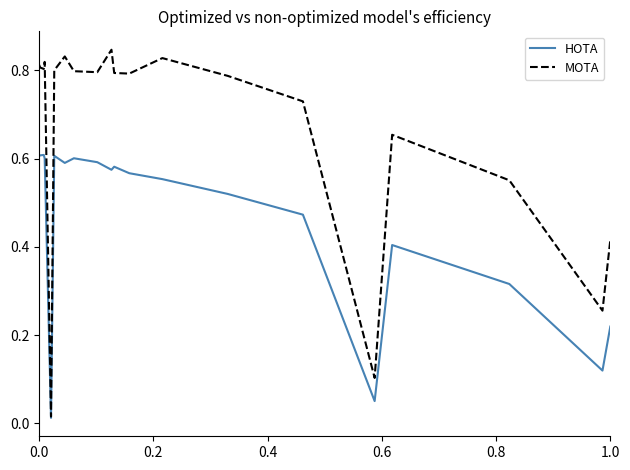

List the series in order of their peak value, lowest first.

HOTA, MOTA